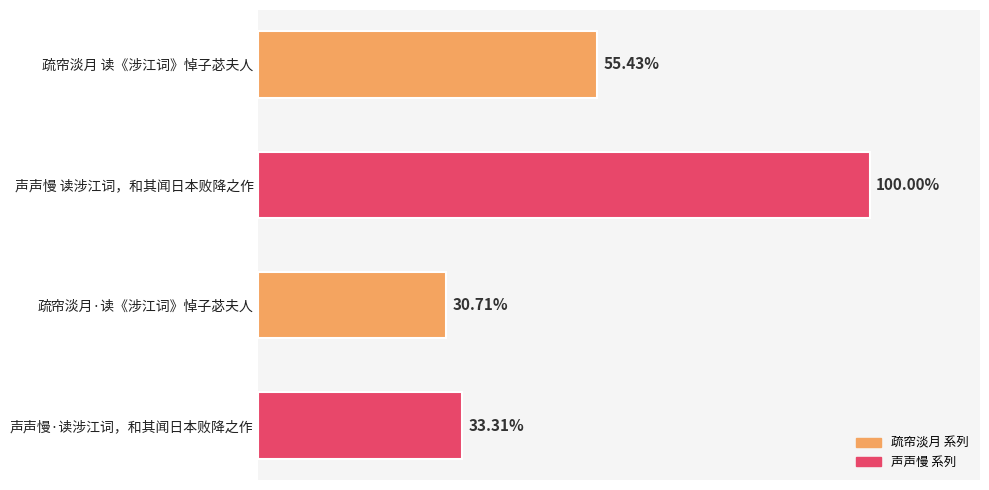

Does the chart contain any negative values?

No